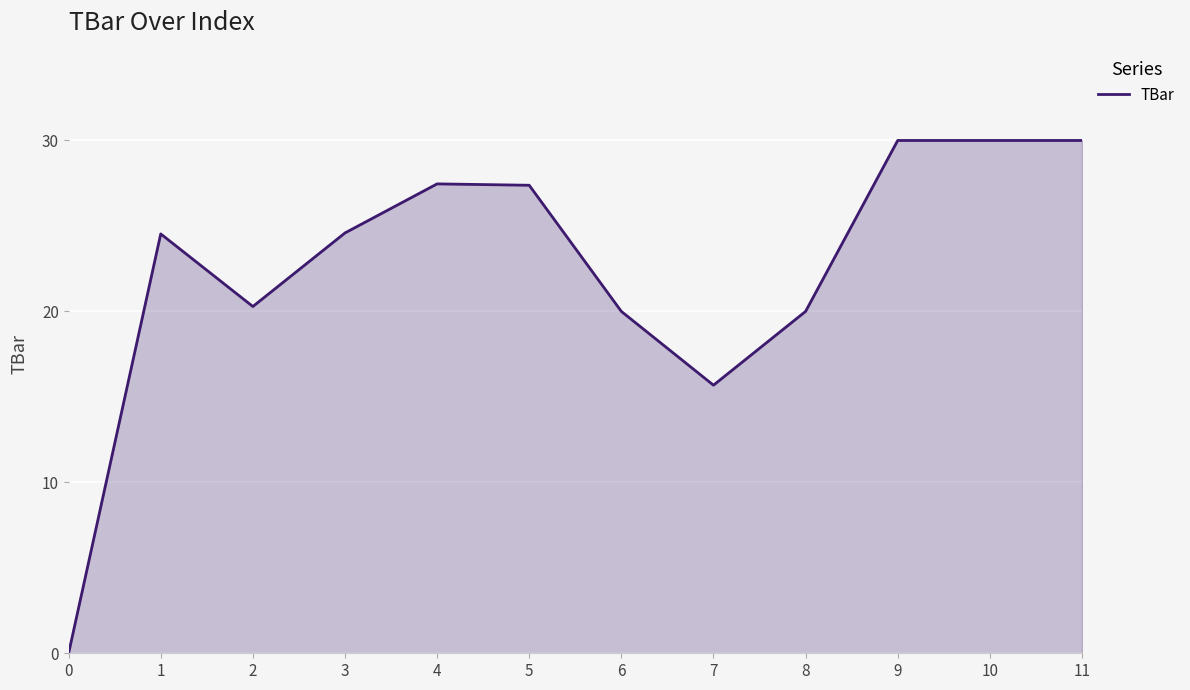

How many positive values are there?

11